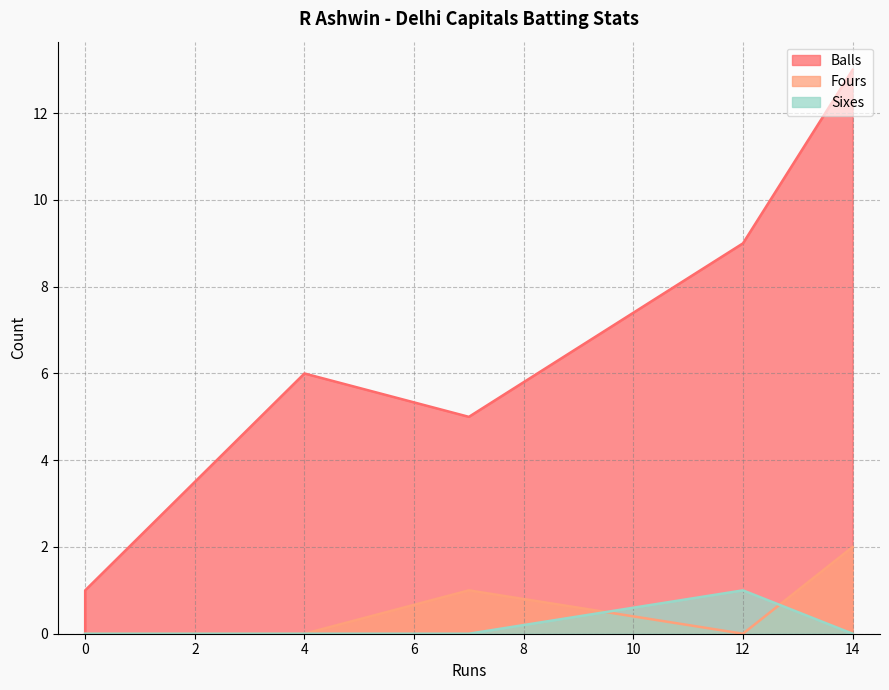

What is the highest value of the Fours series?

2